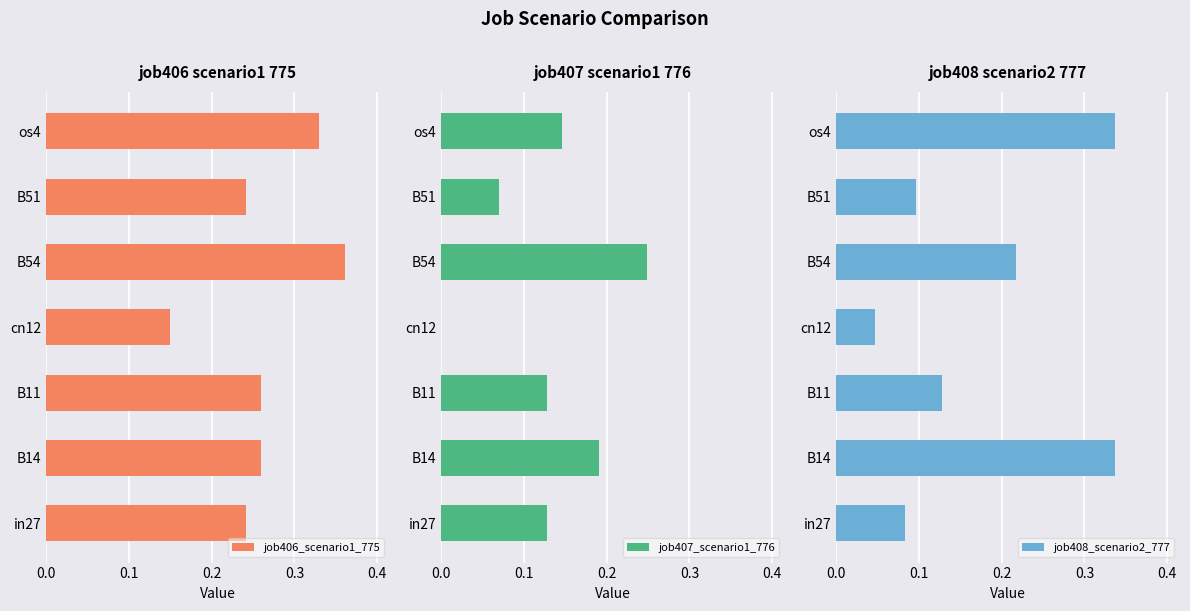

How many groups of bars are there?

7